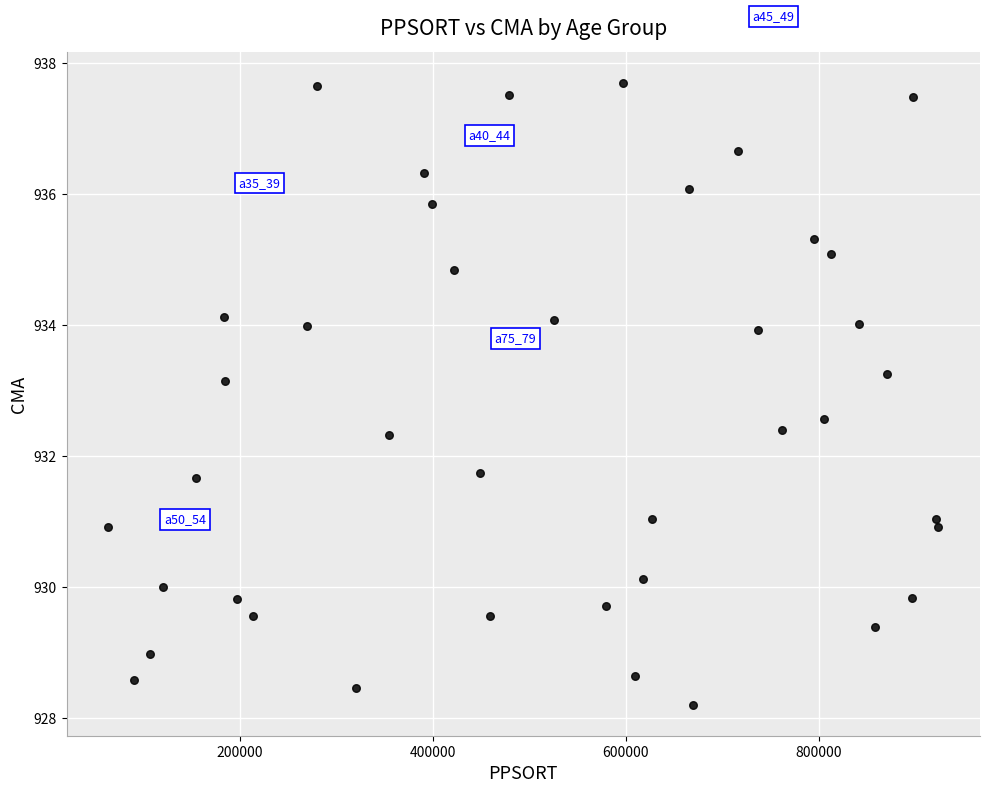

What is the range of Y values (max minus min)?

9.5